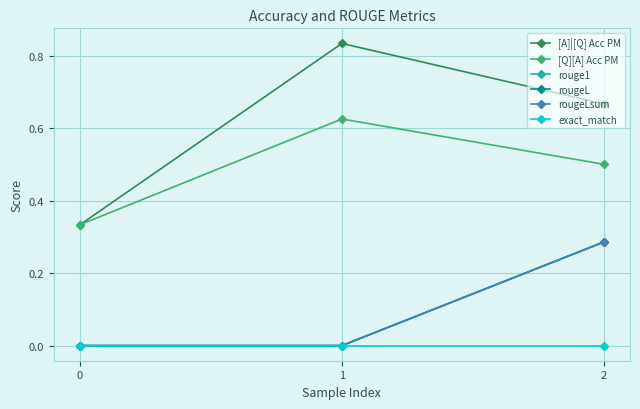

Is this an area chart (filled region under the line)?

No